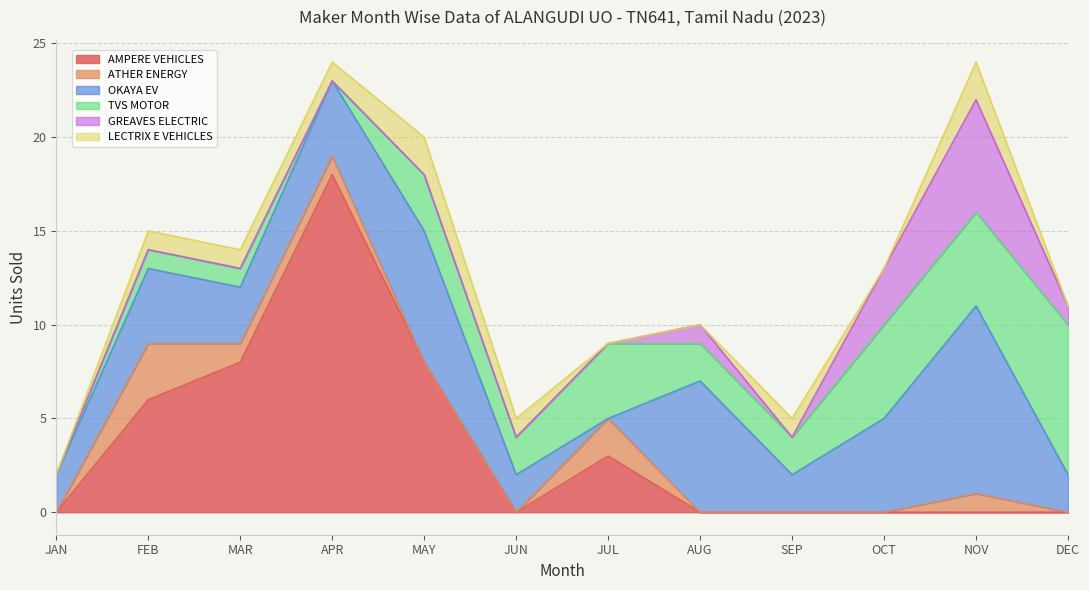

Rank the series by their maximum value, from highest to lowest.

AMPERE VEHICLES, OKAYA EV, TVS MOTOR, GREAVES ELECTRIC, ATHER ENERGY, LECTRIX E VEHICLES